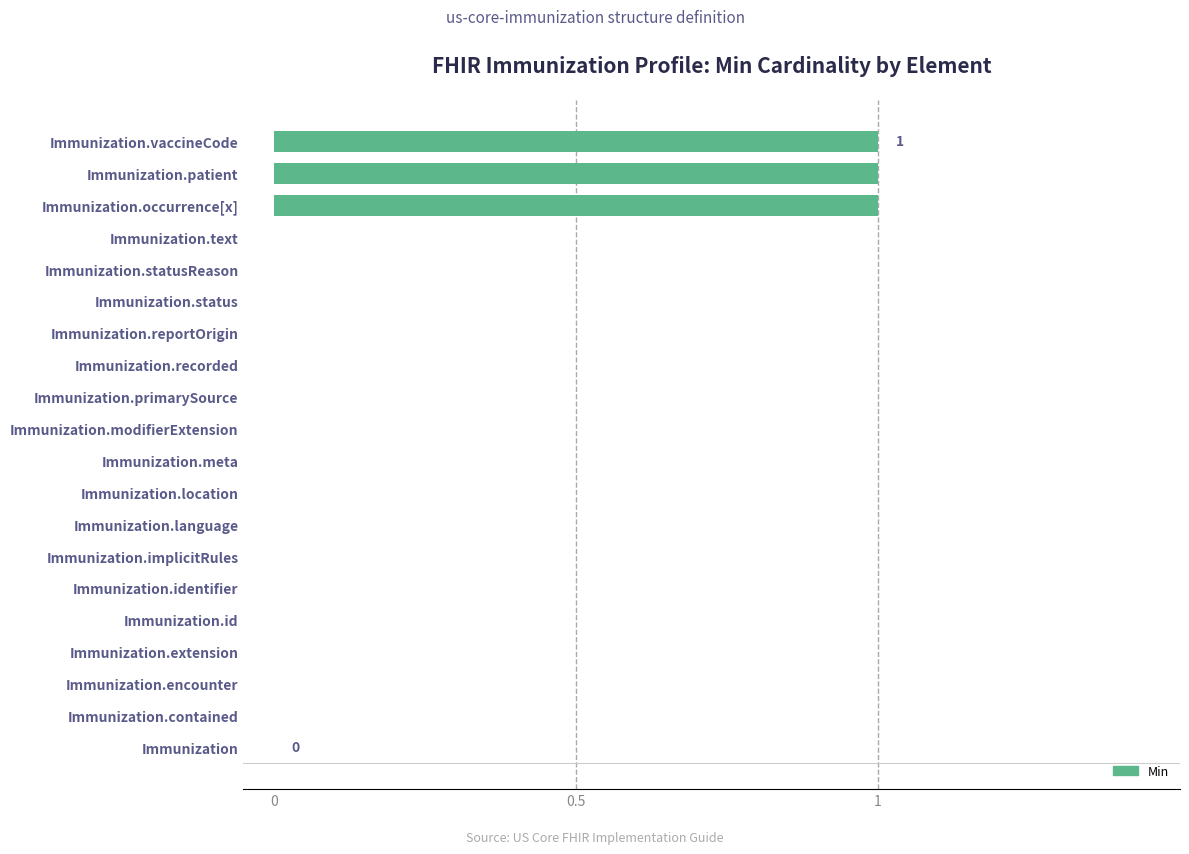

What is the sum of all values?

3